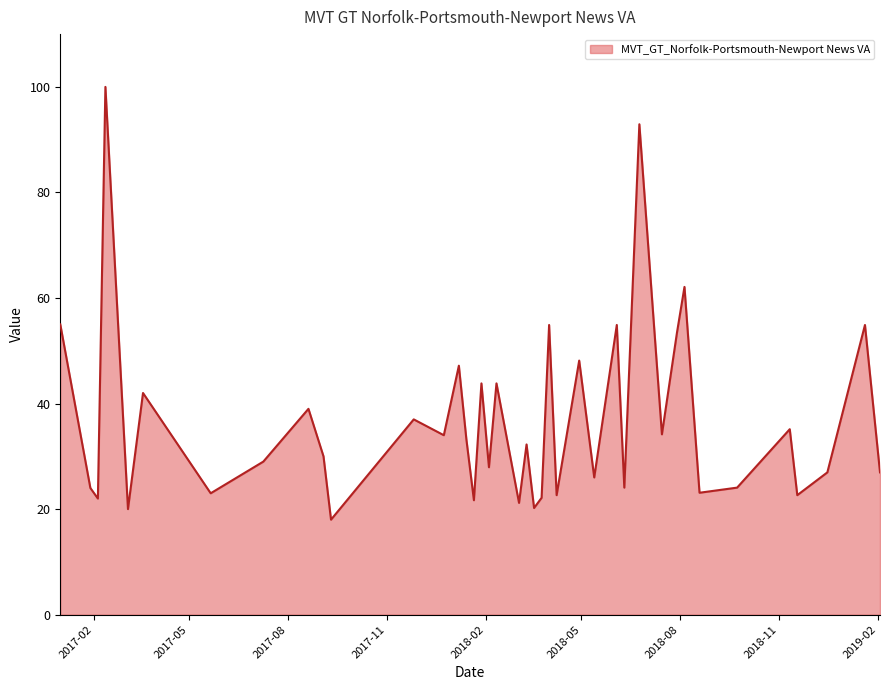

What is the greatest value displayed?

100.0